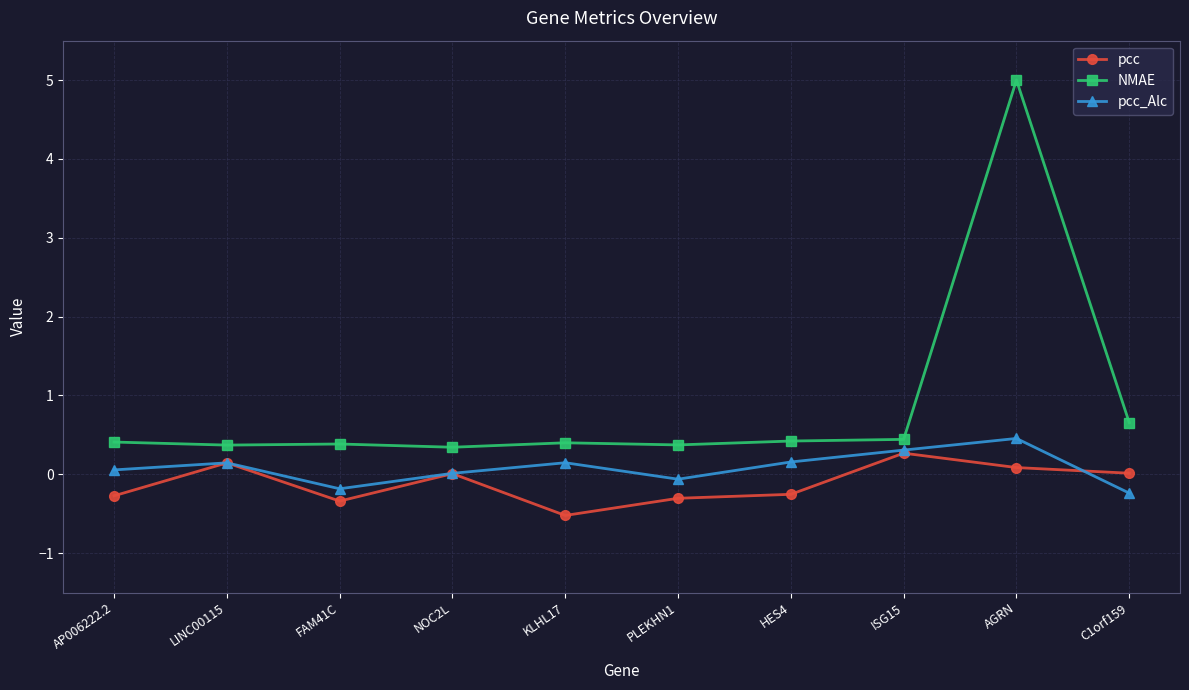

What is the lowest value of the pcc series?

-0.5